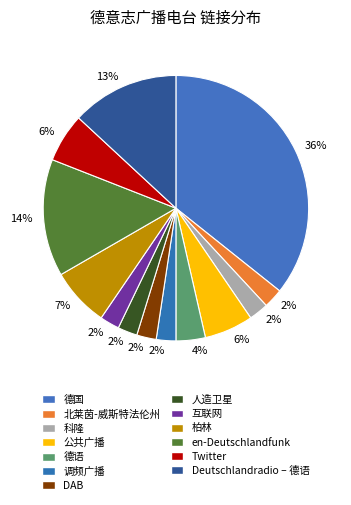

Which category has the smallest portion of the pie?

北莱茵-威斯特法伦州